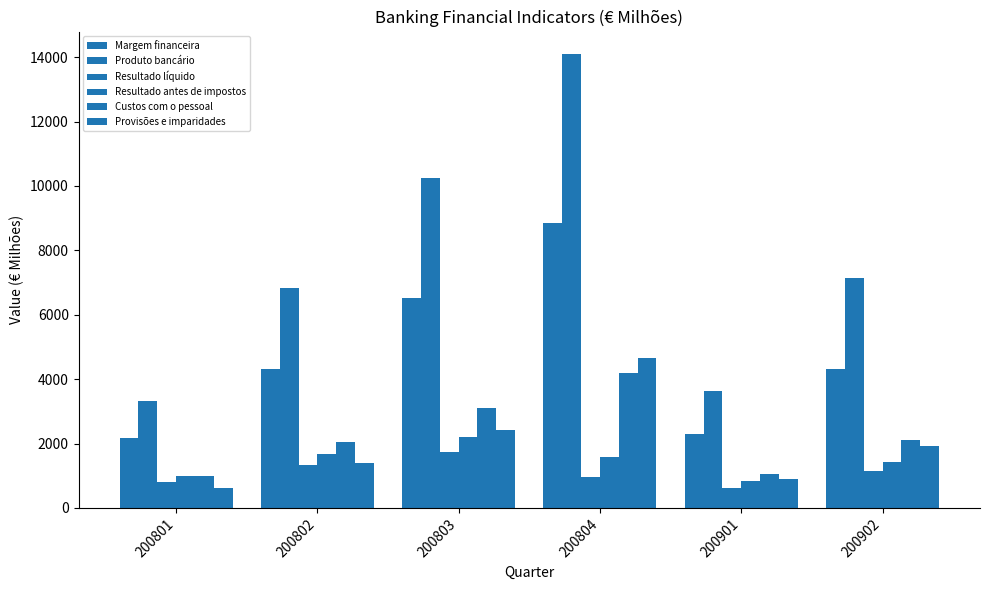

At which category does the chart reach its minimum across all series?

200801